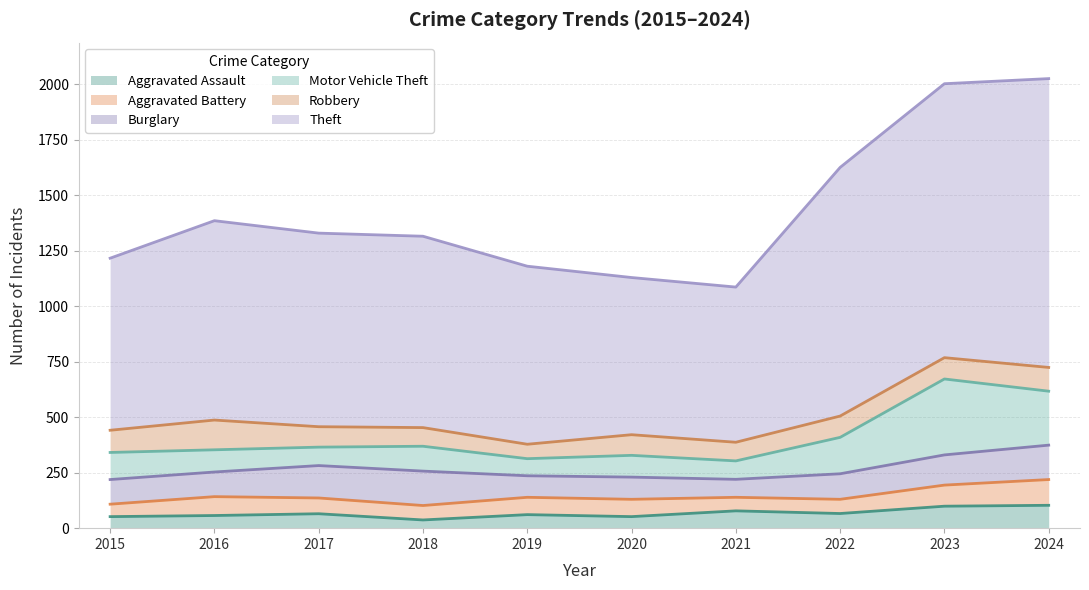

What is the value of the Motor Vehicle Theft point at the 5th from the left?

77